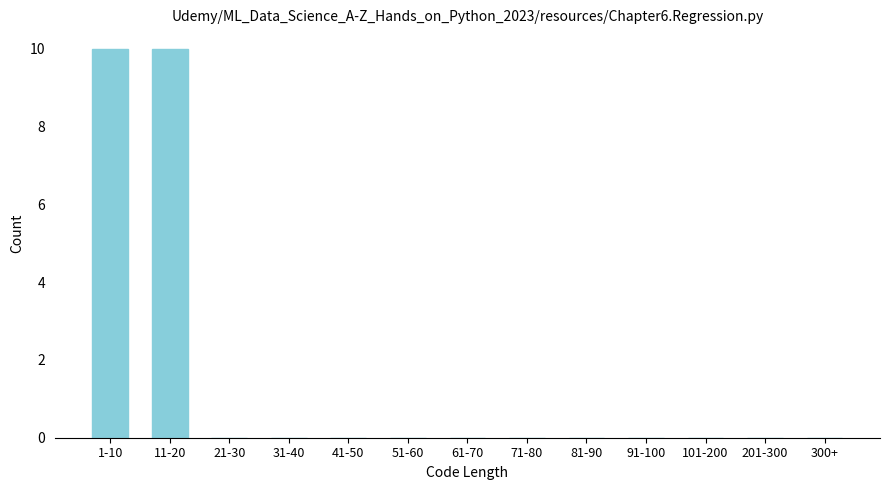

Reading left to right, what are all the values shown in this chart?

1-10=10	11-20=10	21-30=0	31-40=0	41-50=0	51-60=0	61-70=0	71-80=0	81-90=0	91-100=0	101-200=0	201-300=0	300+=0